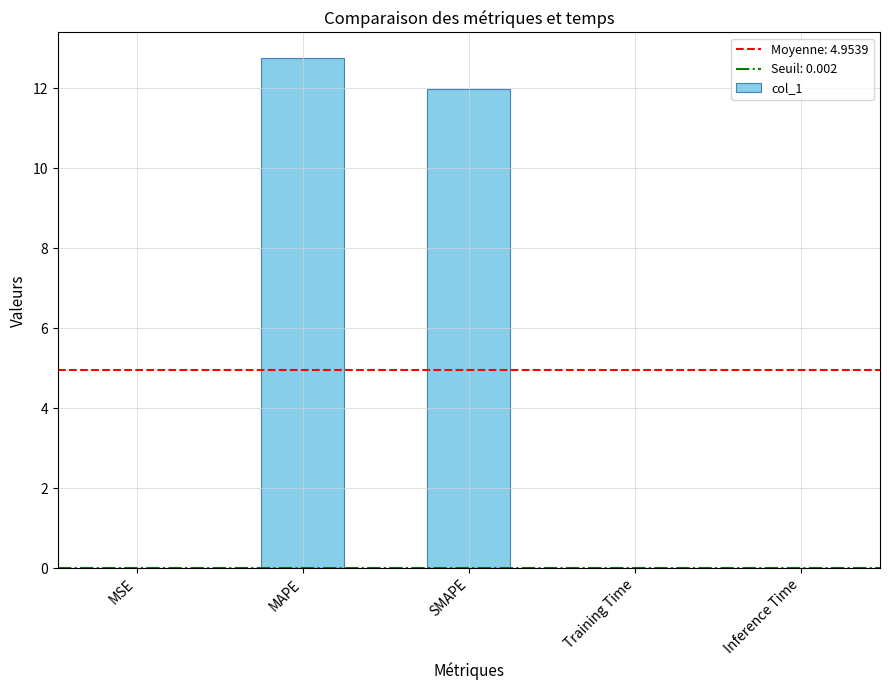

What is the sum of all values?

24.8